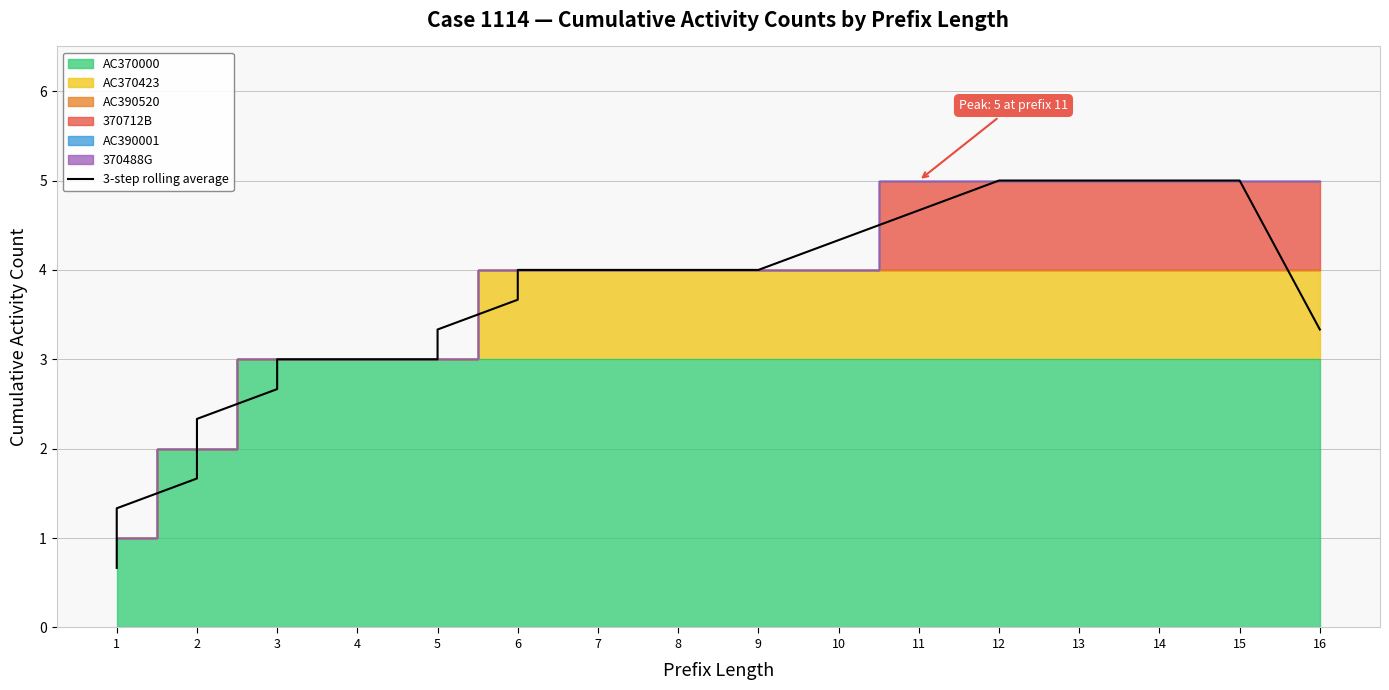

Between 7 and 1, which is larger?

7